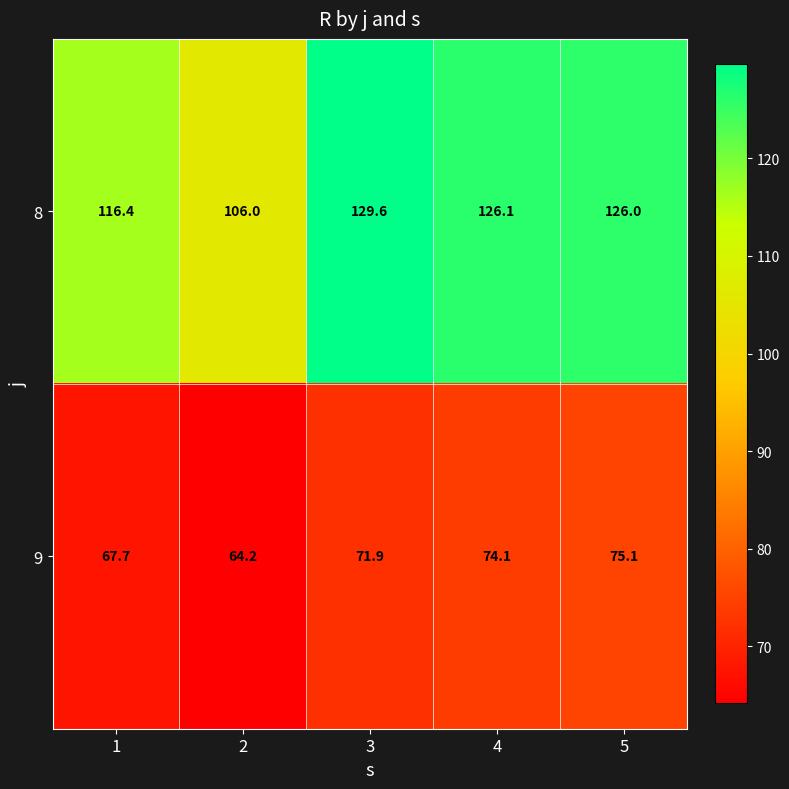

Which series has the widest spread of values?

8